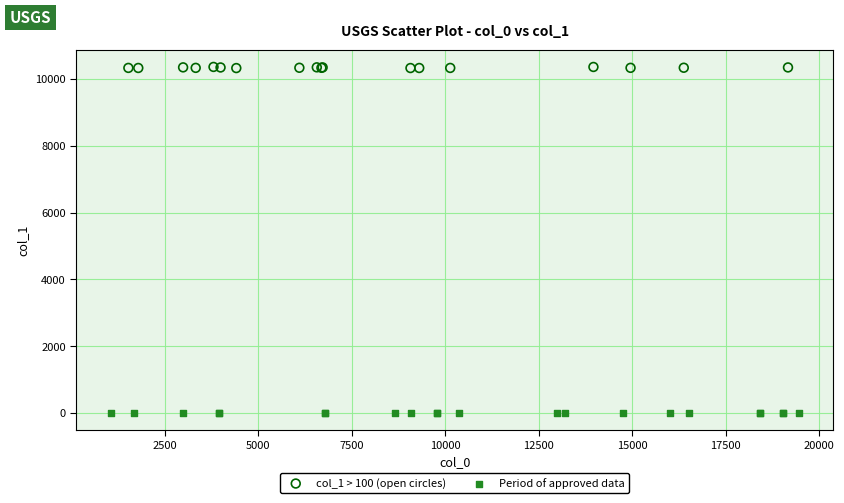

Which series contains the highest Y value?

col_1 > 100 (open circles)